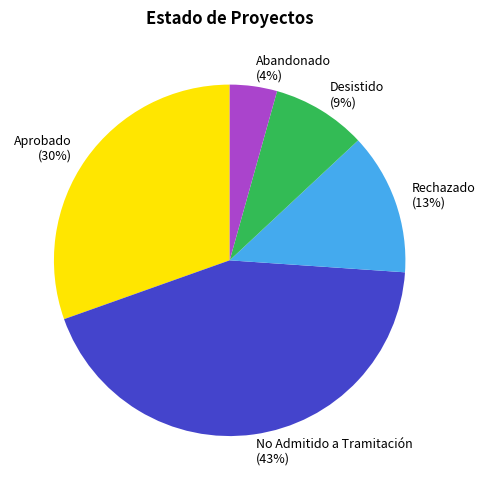

Count the number of slices in the pie.

5